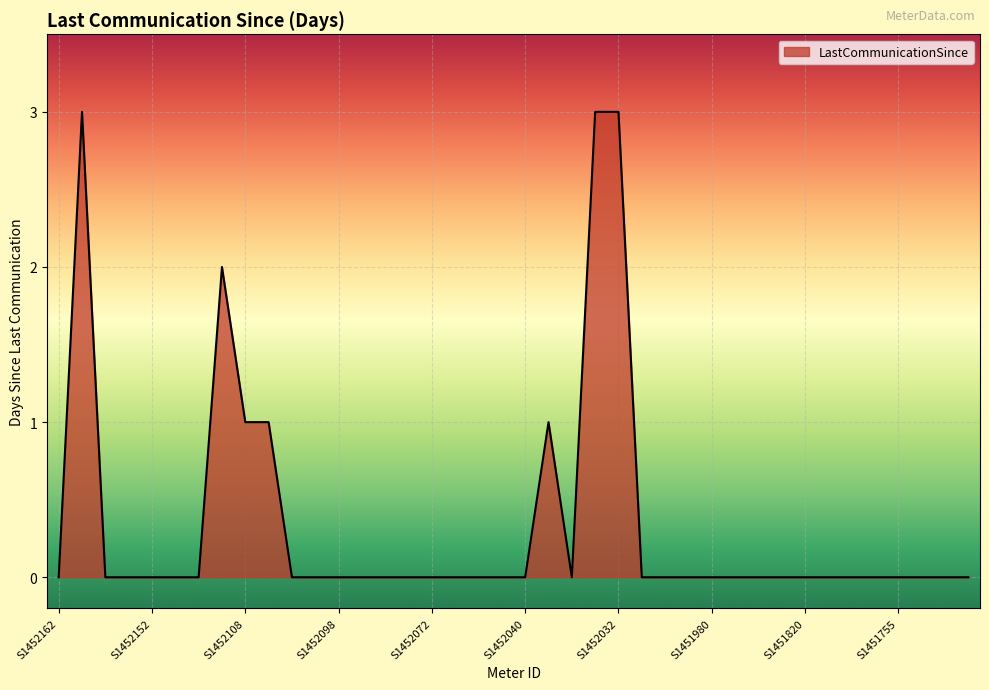

What is the maximum value shown in the chart?

3